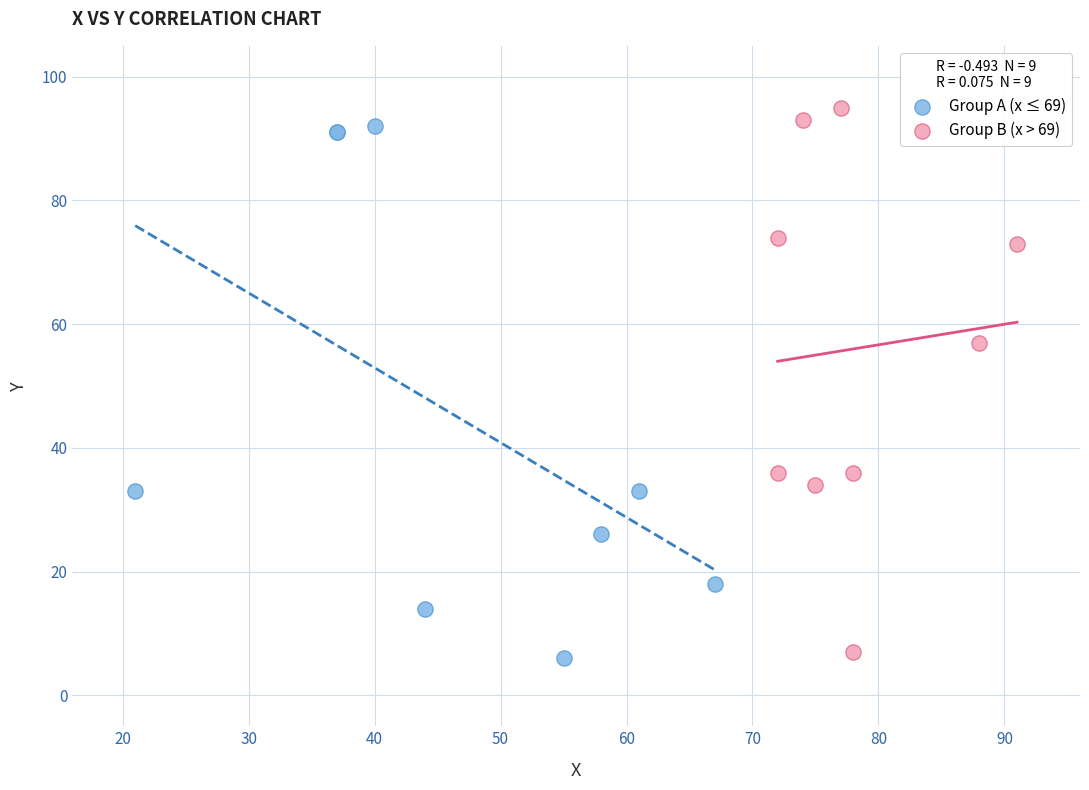

What are all the series names shown in the legend?

Group A (x ≤ 69), Group B (x > 69)